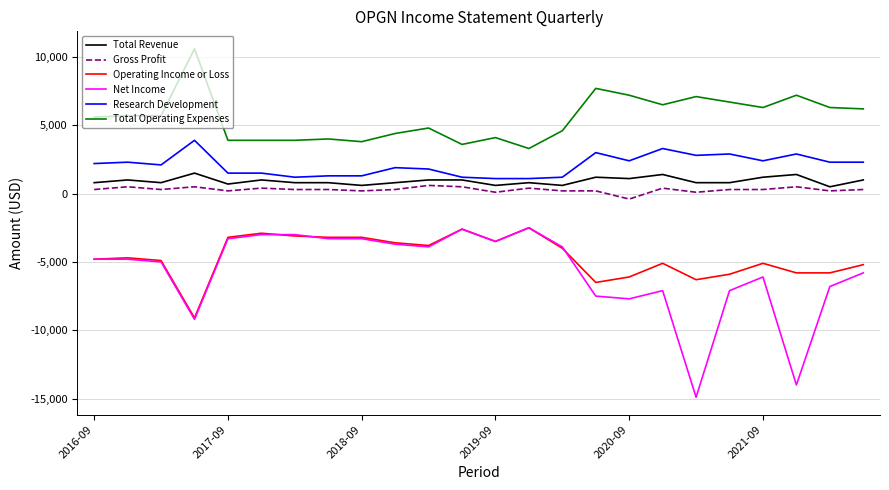

What is the greatest value displayed?

10600